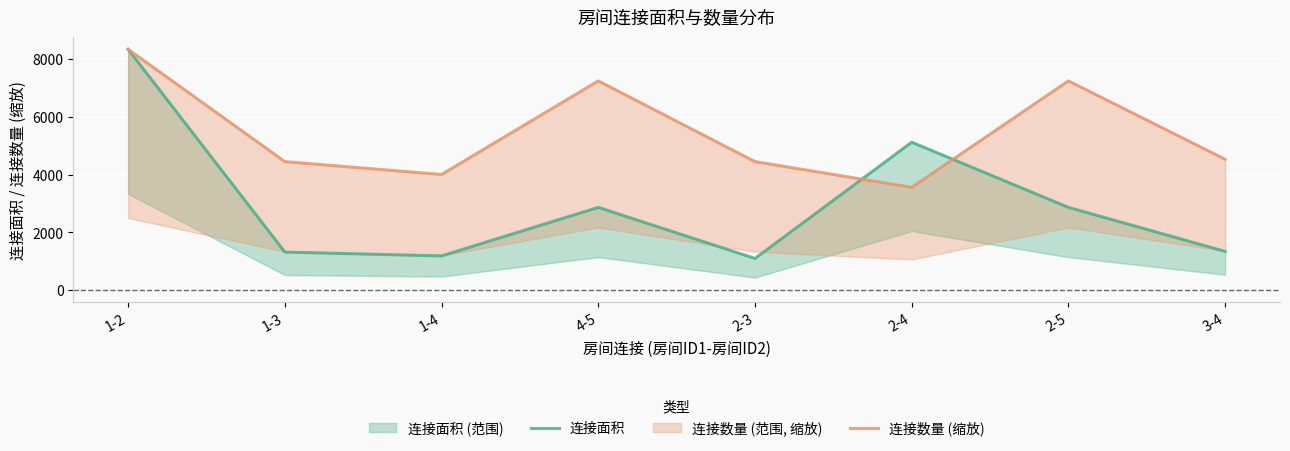

Rank the series by their average value, from lowest to highest.

连接面积, 连接数量 (缩放)